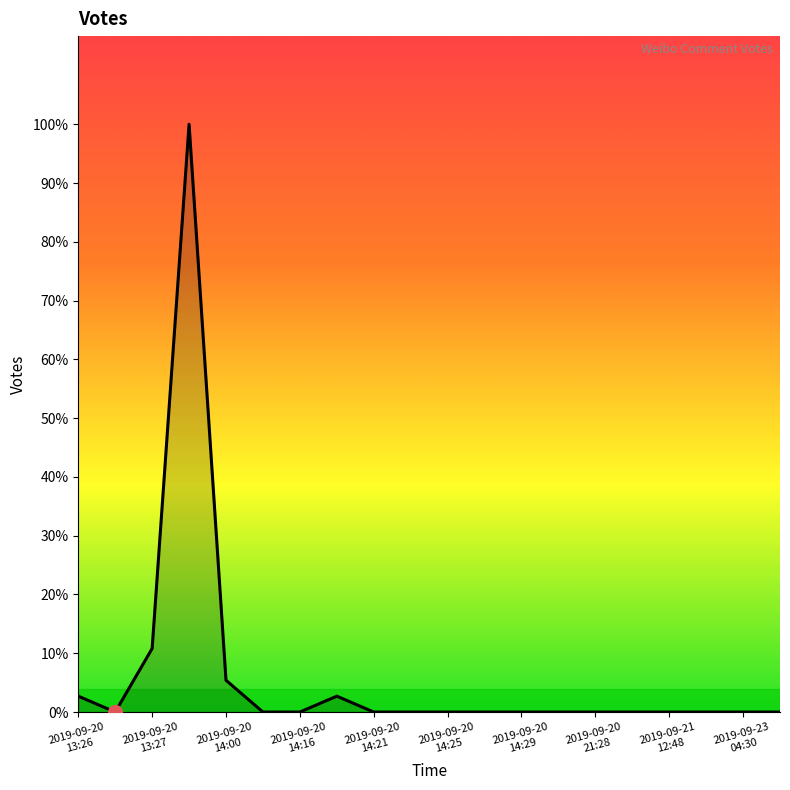

What is the difference between the second highest and minimum values?

4